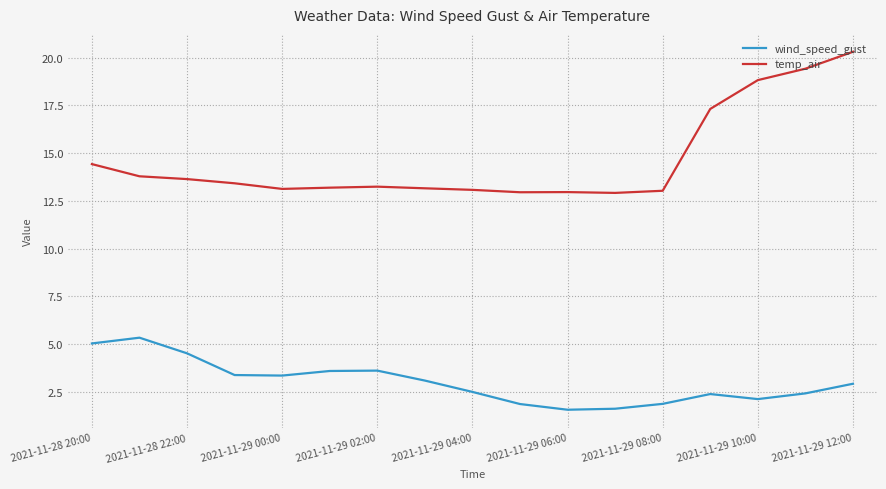

What is the minimum value shown in the chart?

1.6